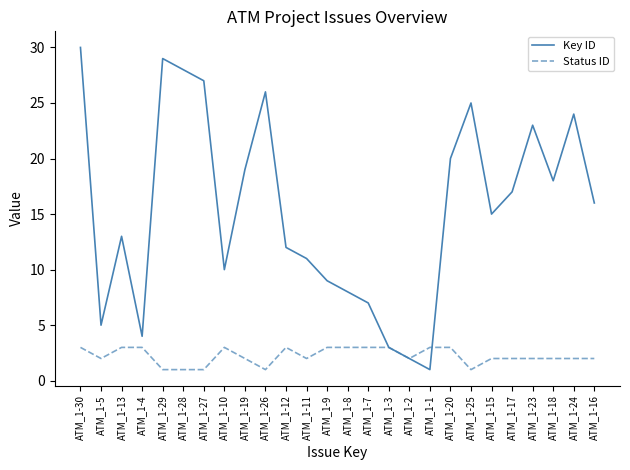

True or false: Key ID has a value of 20 at ATM_1-12.

False